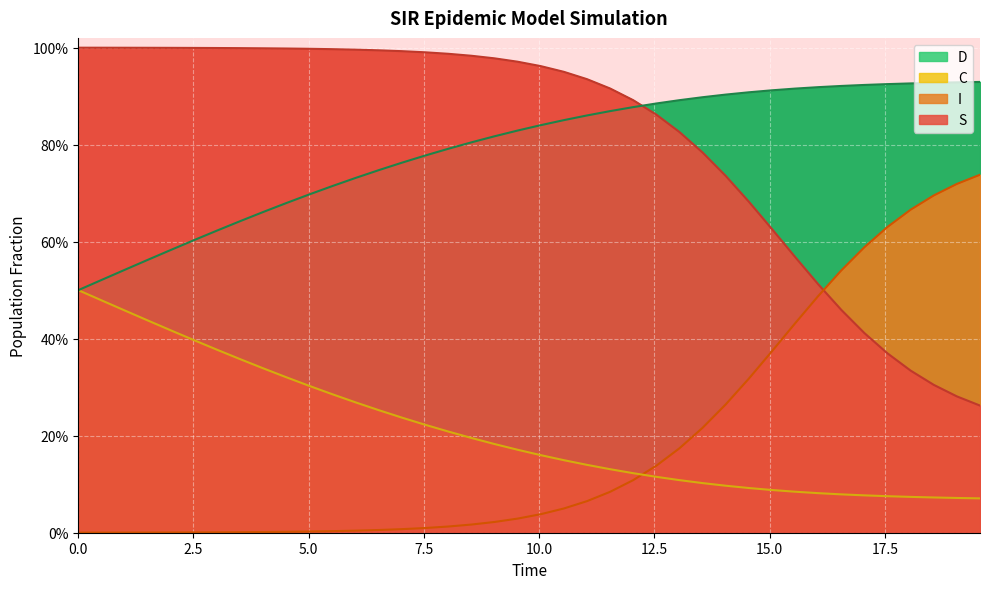

How many lines are shown in the chart?

4